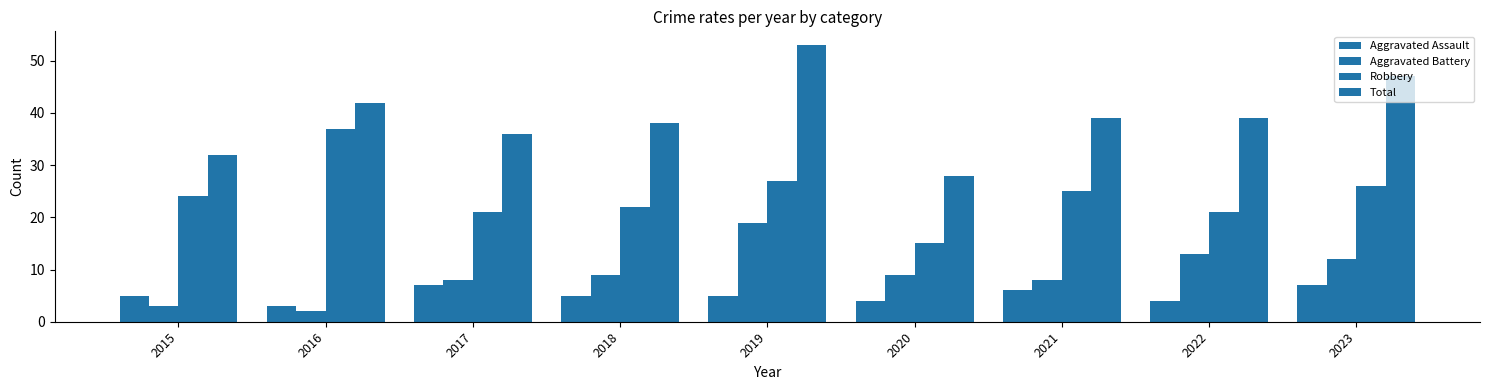

Is the value of Aggravated Assault at 2018 greater than the value of Total at 2015?

No